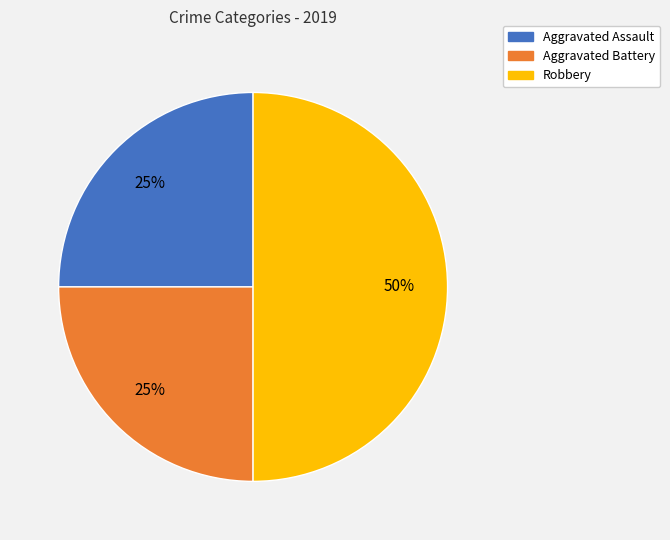

Which slice is the largest?

Robbery